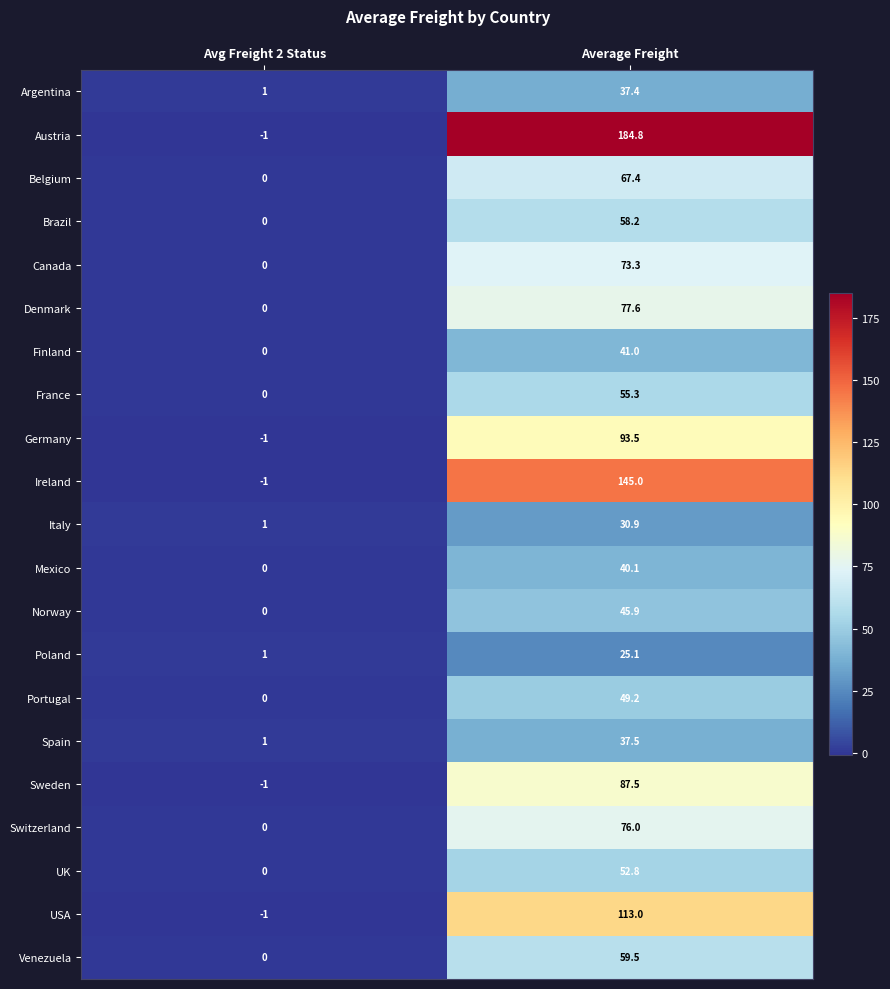

Which series has the largest range (max minus min)?

Austria